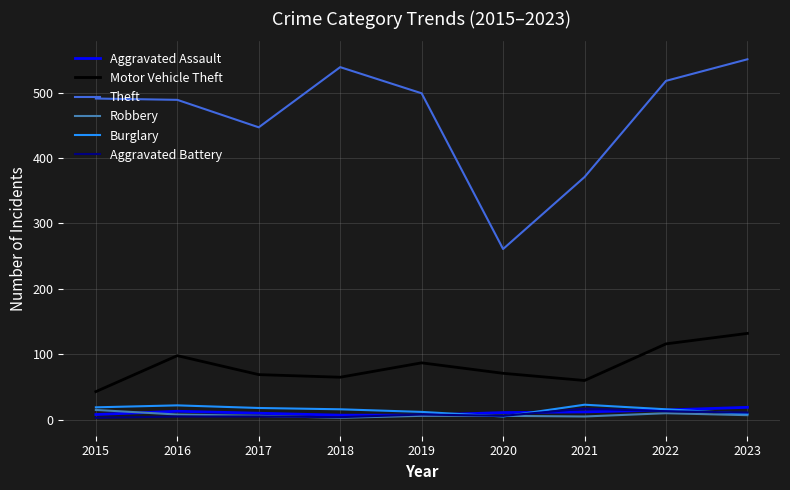

What is the greatest value displayed?

551